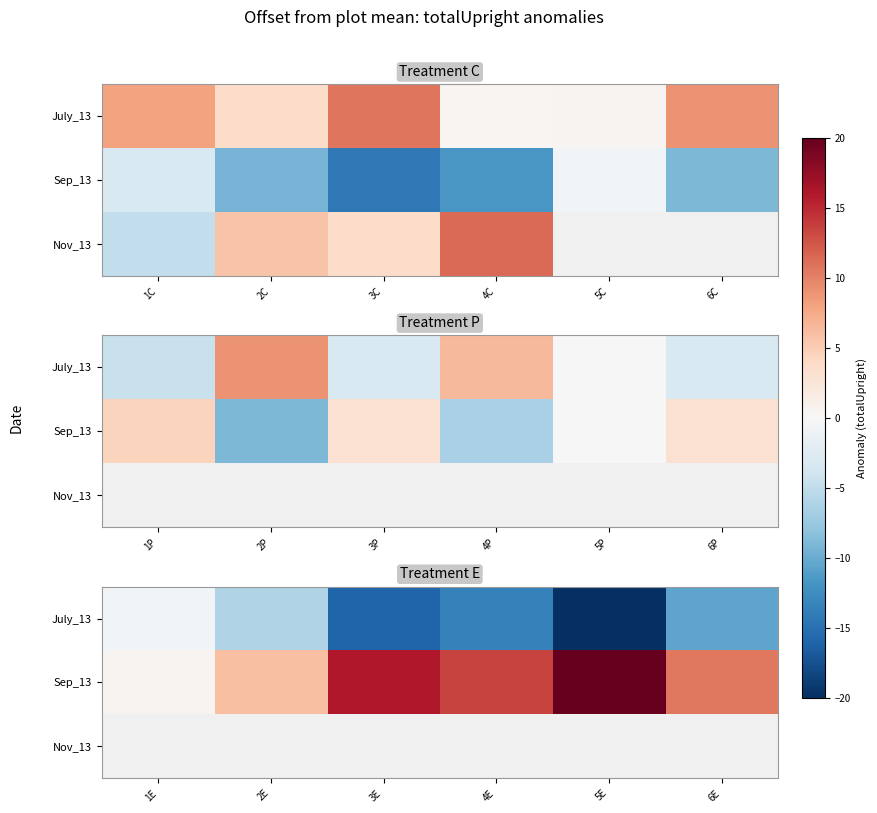

Count the July_13 values in the range -16 to -6.

4